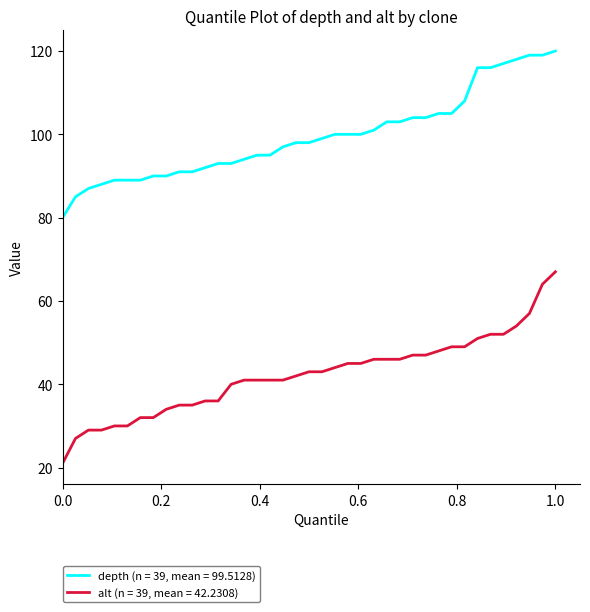

Which series has the largest range (max minus min)?

alt (n = 39, mean = 42.2308)